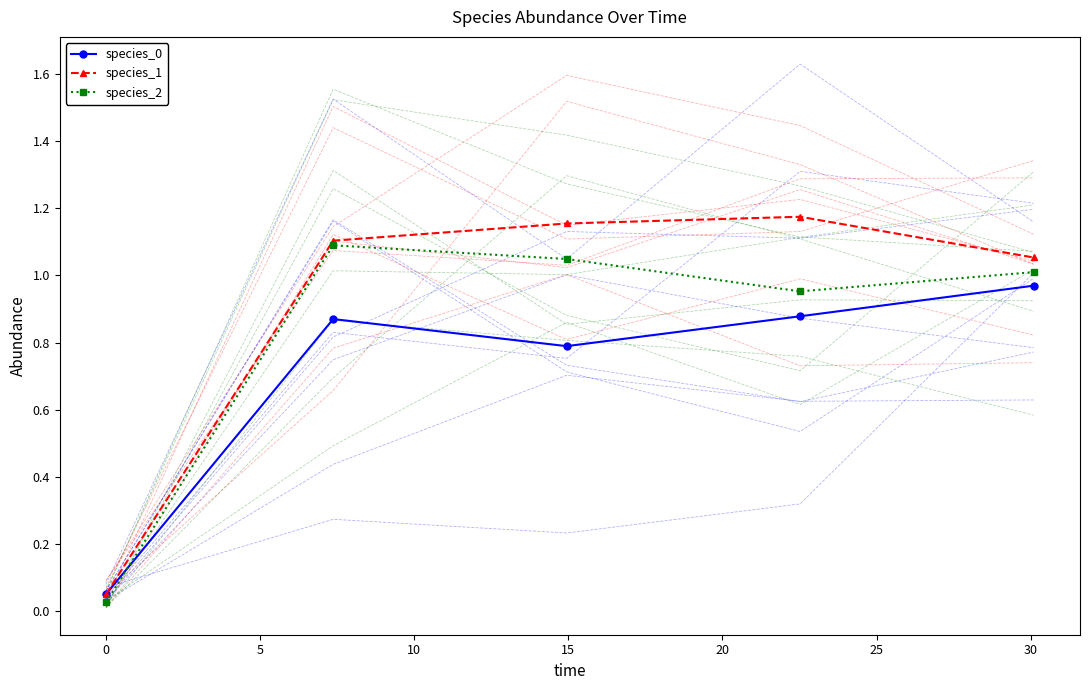

True or false: species_2 has more than 2 points higher than both neighbors.

False